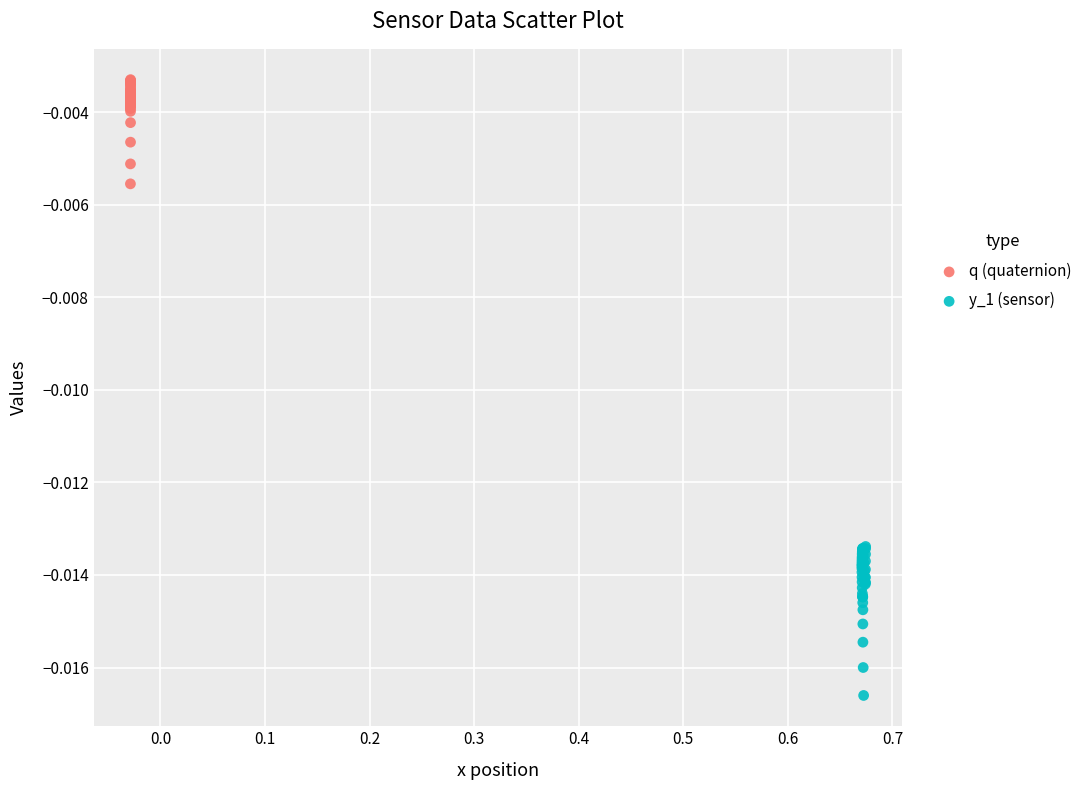

Which series contains the lowest Y value?

y_1 (sensor)